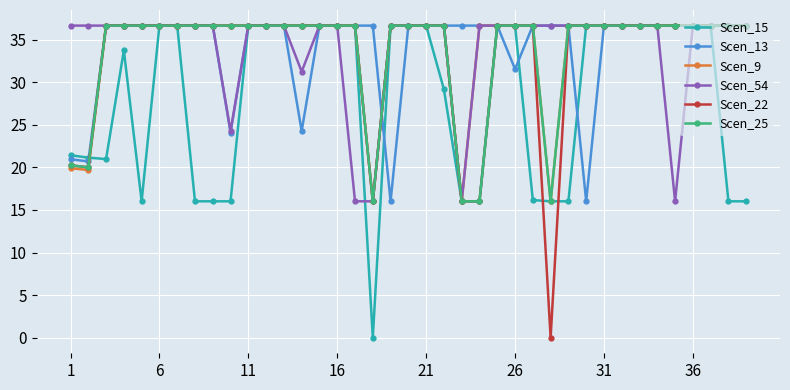

What is the maximum value for Scen_54?

36.7